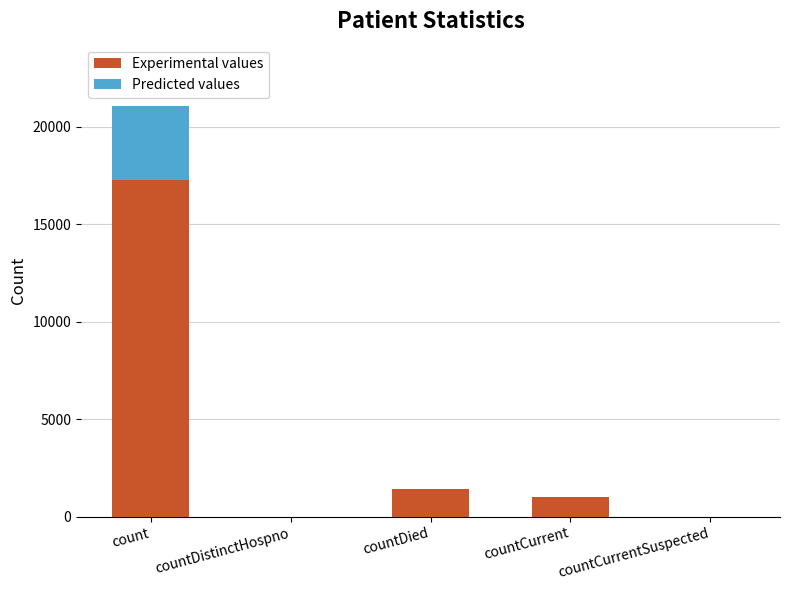

True or false: Experimental values has a value of 0 at countDistinctHospno.

True